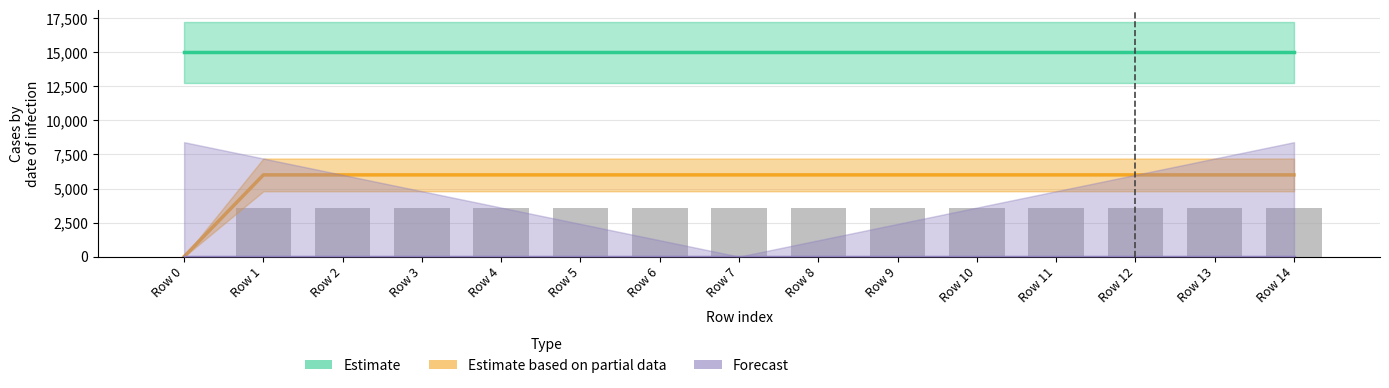

Where is Forecast nearest to the value 0?

Row 0